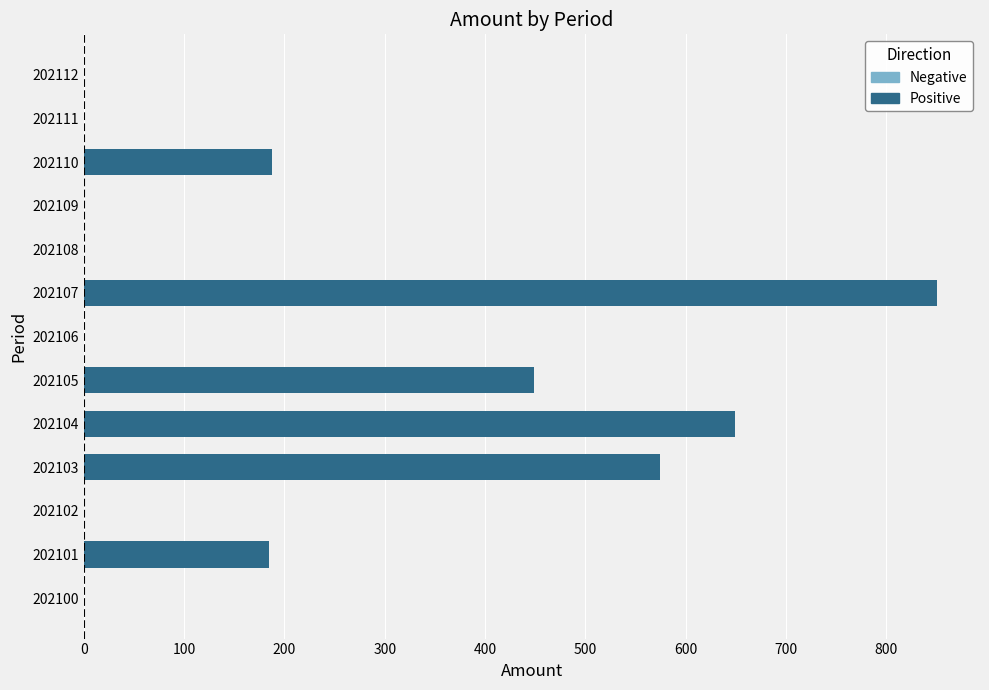

What is the maximum value shown in the chart?

851.0